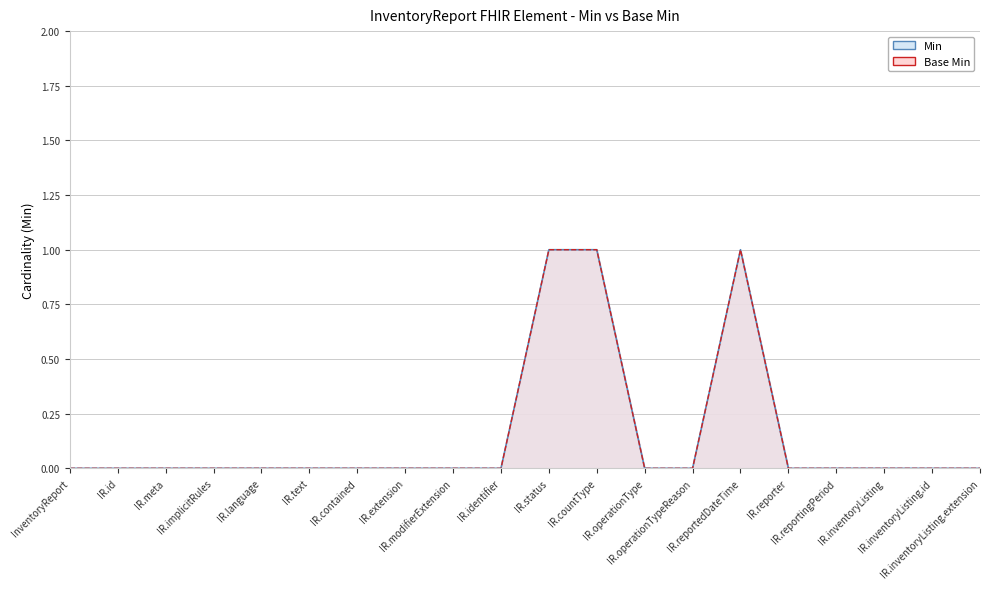

What are all the series names shown in the legend?

Min, Base Min